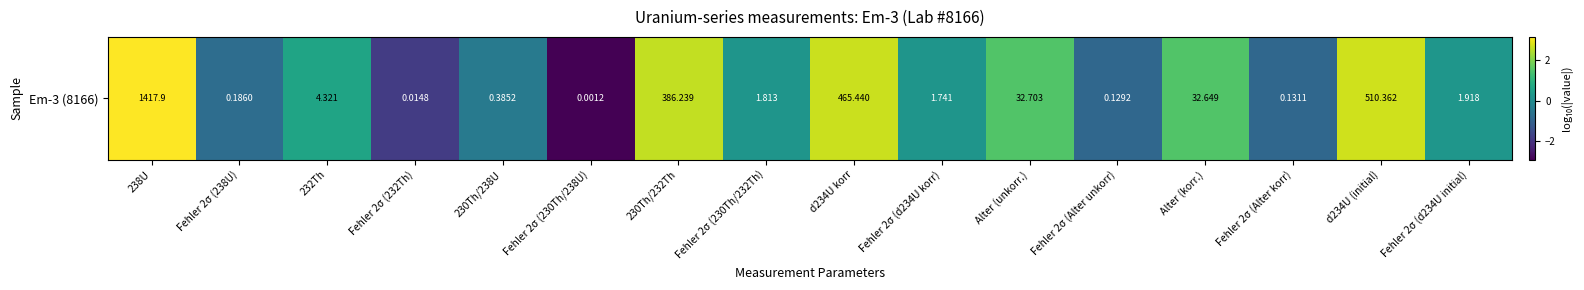

List the labels in order of value, largest first.

238U, d234U (initial), d234U korr, 230Th/232Th, Alter (unkorr.), Alter (korr.), 232Th, Fehler 2σ (d234U initial), Fehler 2σ (230Th/232Th), Fehler 2σ (d234U korr), 230Th/238U, Fehler 2σ (238U), Fehler 2σ (Alter korr), Fehler 2σ (Alter unkorr), Fehler 2σ (232Th), Fehler 2σ (230Th/238U)